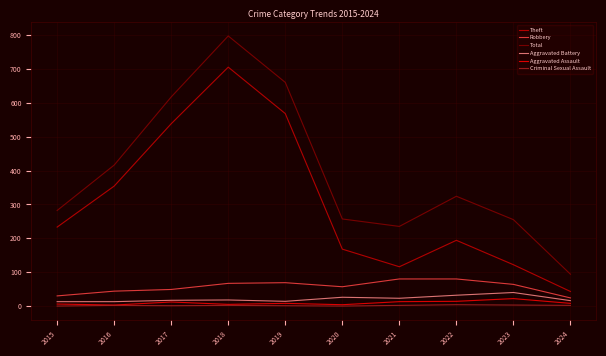

Which series has the largest total across all categories?

Total